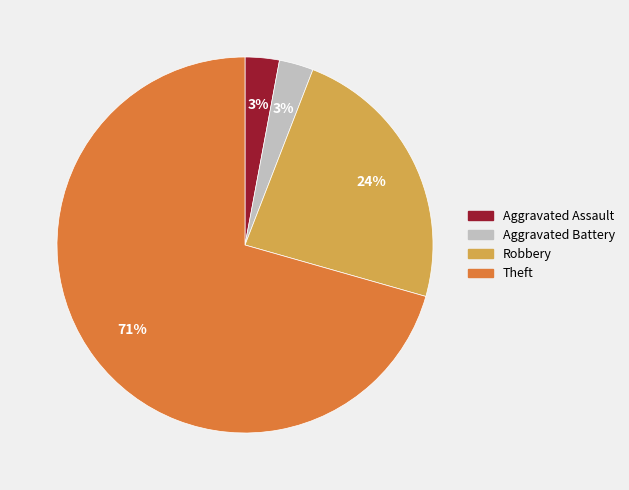

How many slices are in this pie chart?

4